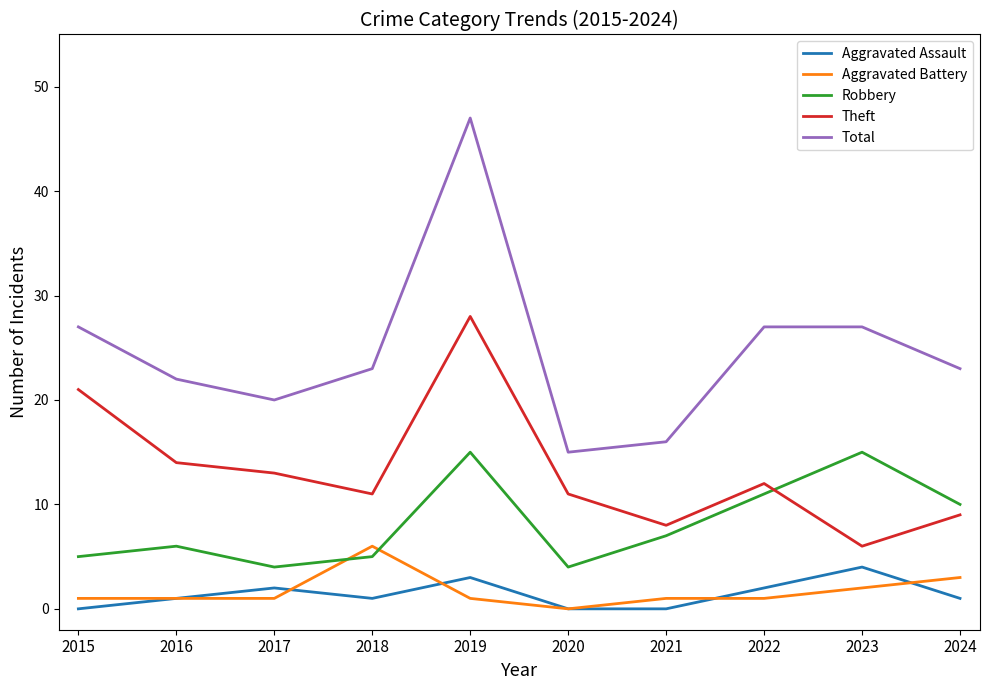

Where does the Theft series first go above 12?

2015